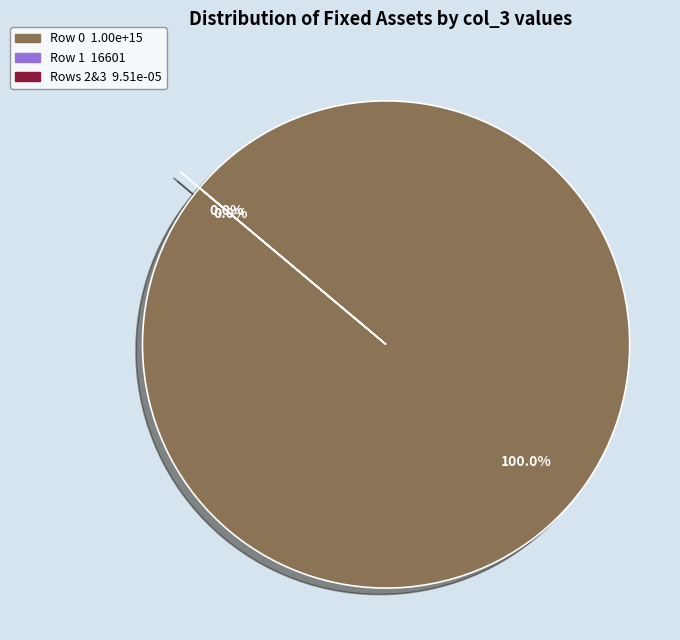

To the nearest percent, what is the difference between the largest and smallest slice percentages?

100%